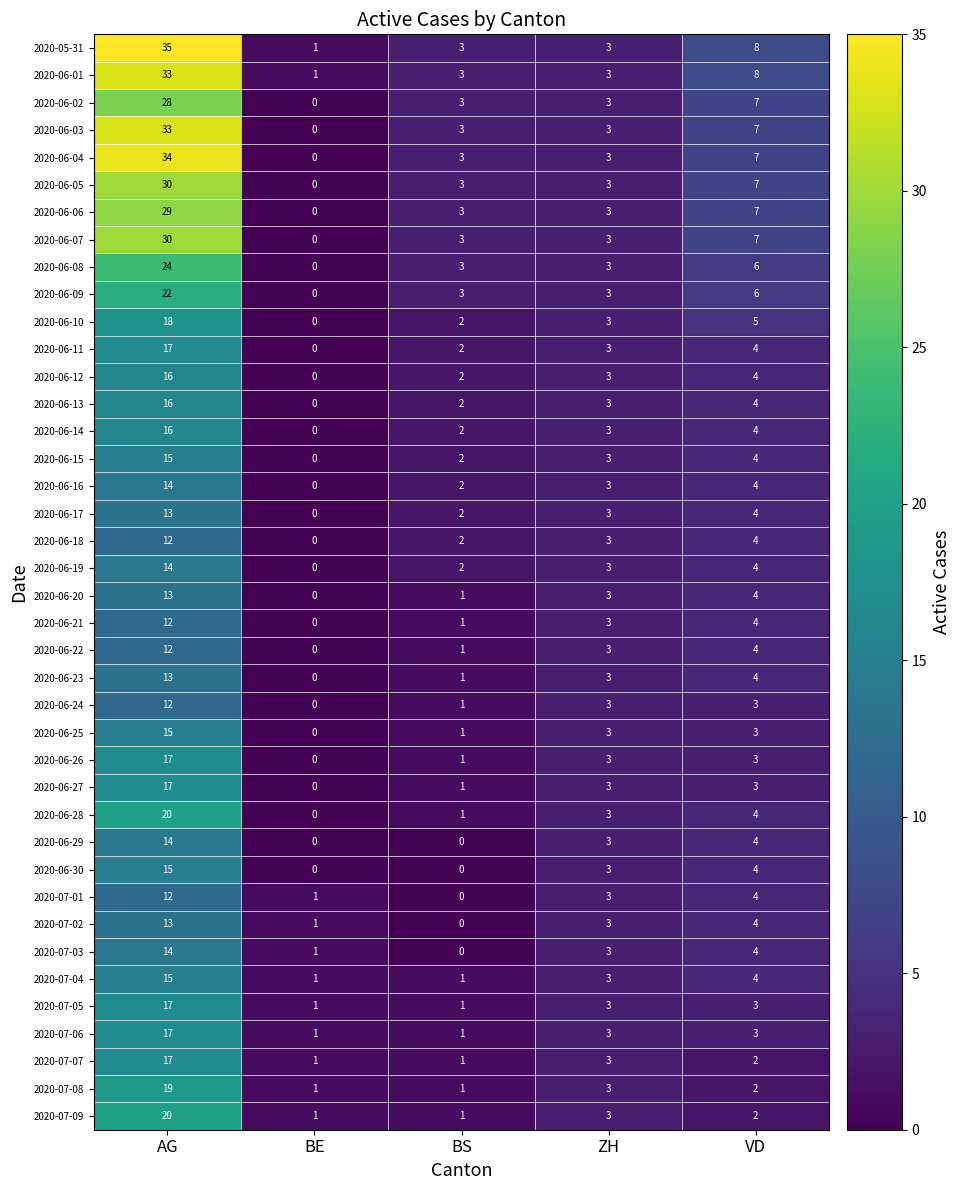

The value of 2020-05-31 at AG is 35. True or false?

True